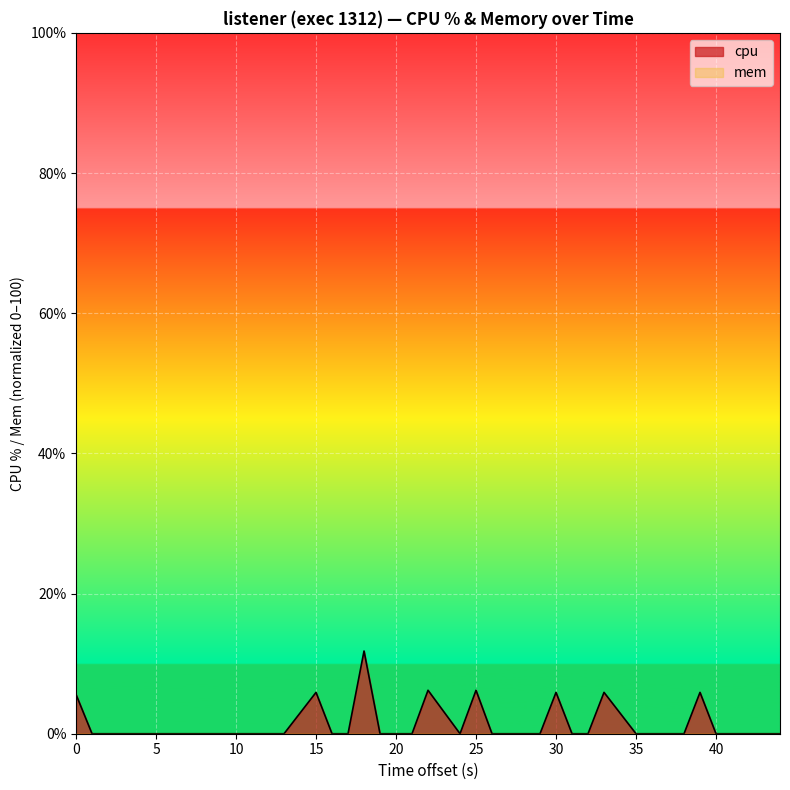

What is the difference between the maximum and second lowest values?

11.8